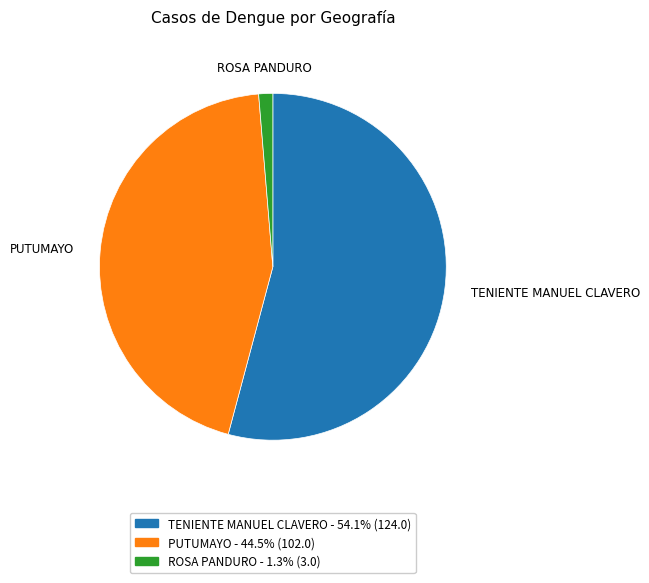

Which slice represents more than half of the pie?

TENIENTE MANUEL CLAVERO